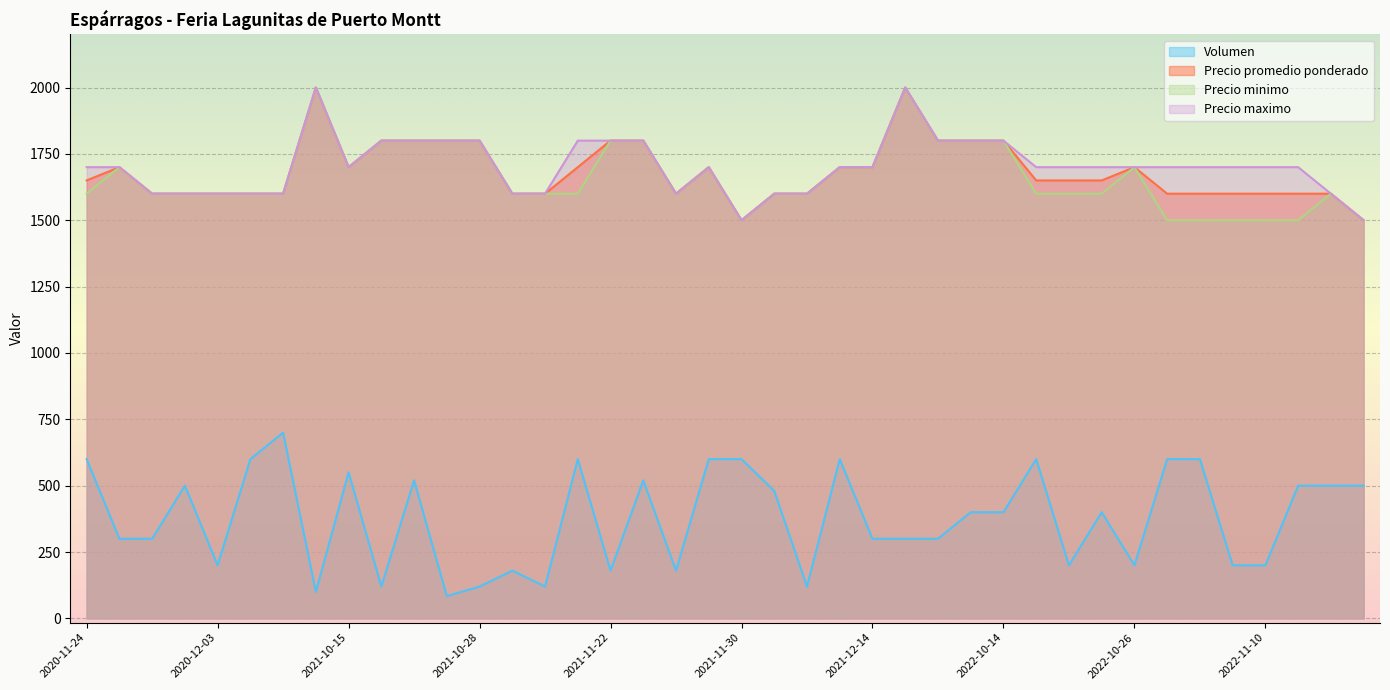

What is the value of the Precio minimo point at the 12th from the left?

1800